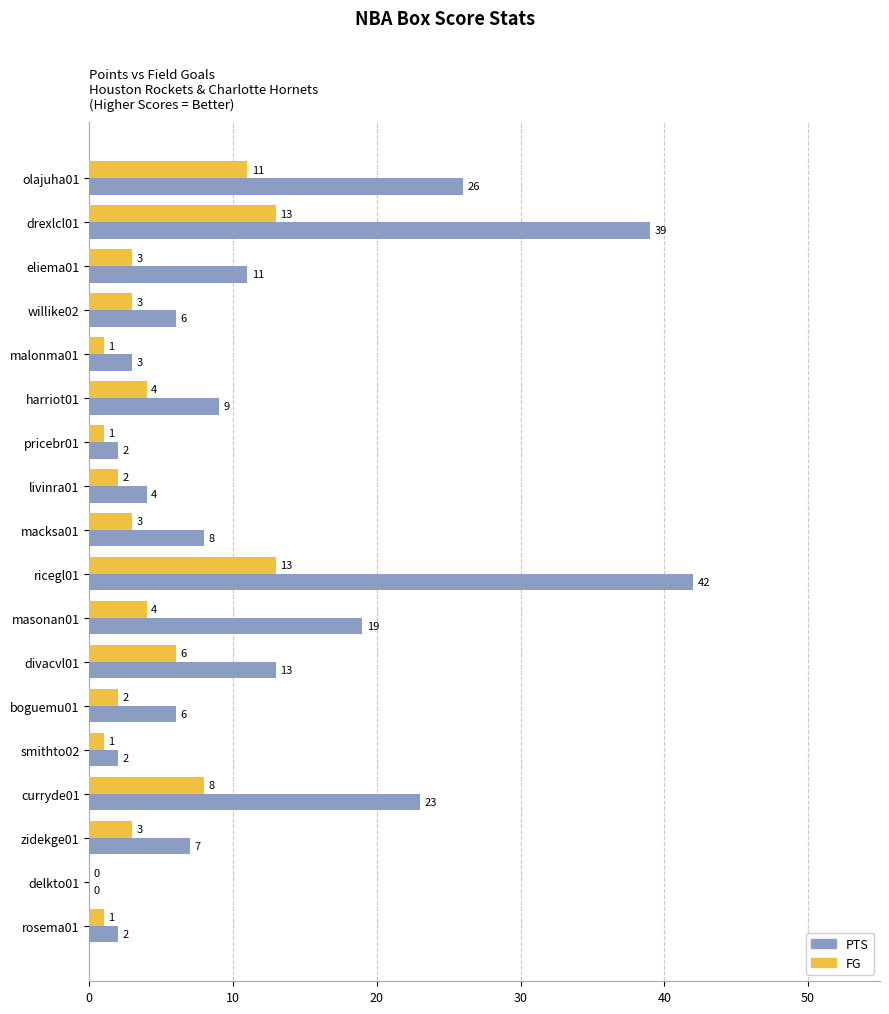

What is the greatest value displayed?

42